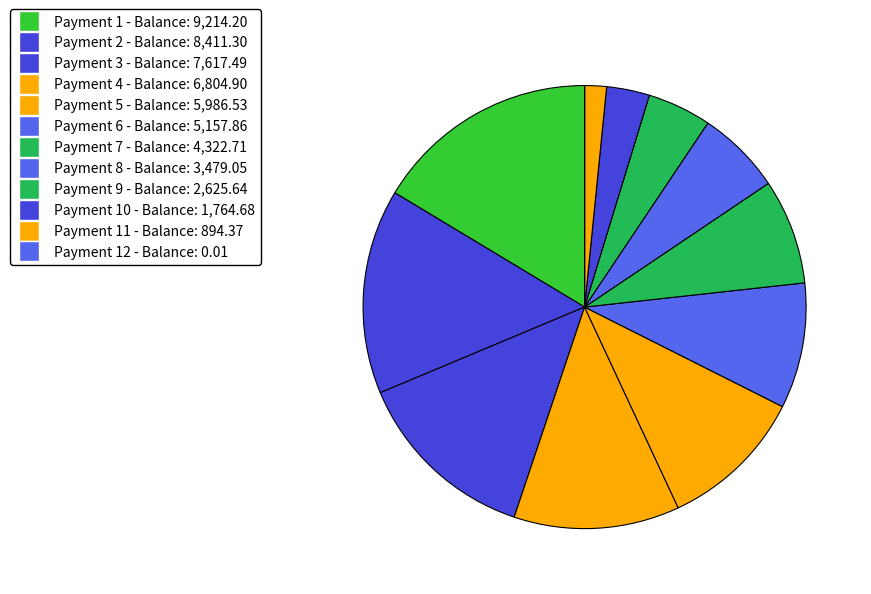

To the nearest percent, what is the difference between the largest and smallest slice percentages?

16%